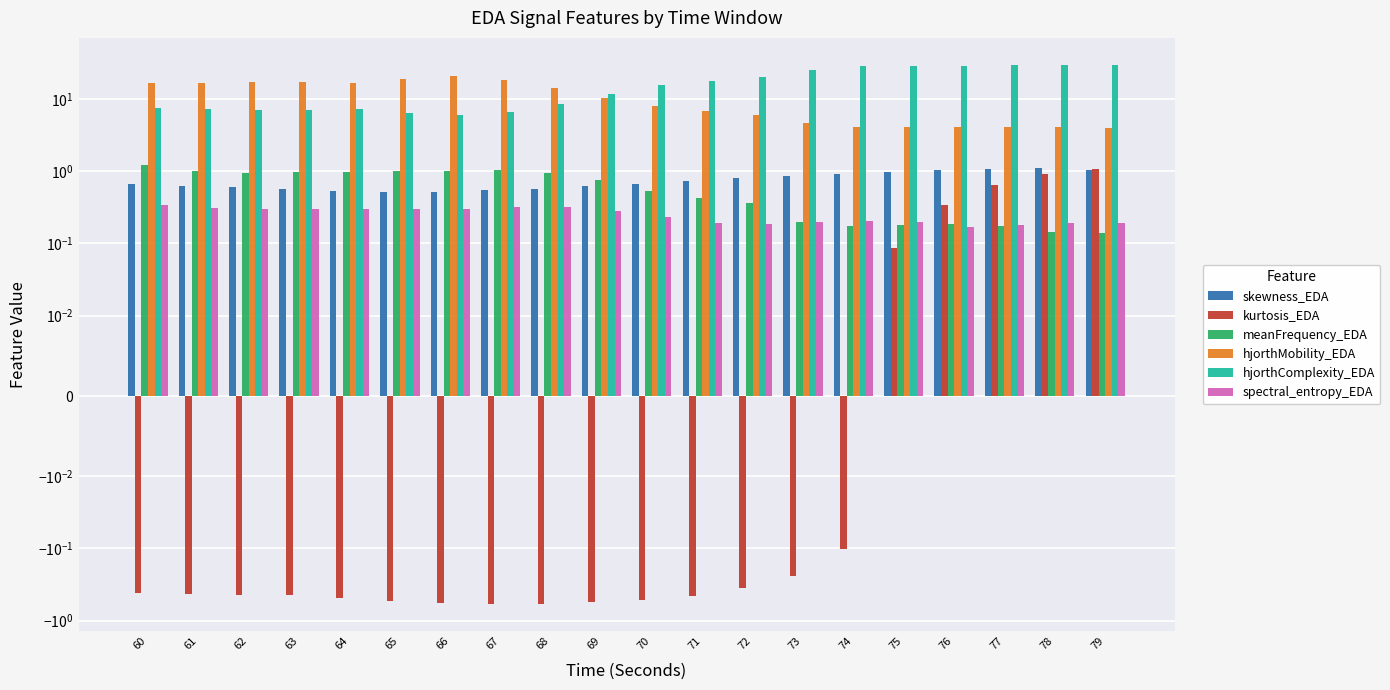

Is it true that kurtosis_EDA equals -0.9 at 69?

False